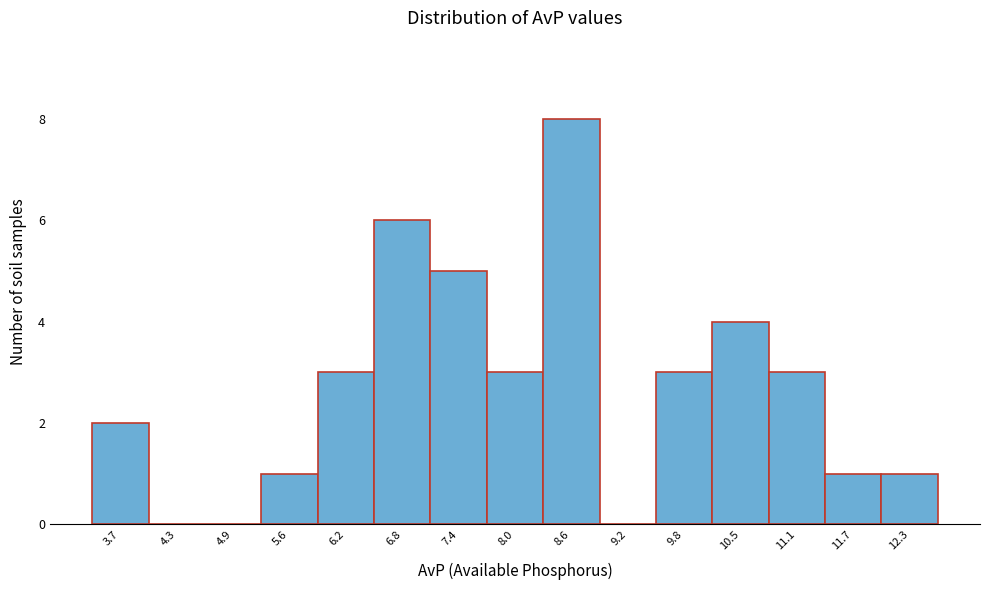

Reading right to left, list all the values displayed in this chart.

12.3=1	11.7=1	11.1=3	10.5=4	9.8=3	9.2=0	8.6=8	8.0=3	7.4=5	6.8=6	6.2=3	5.6=1	4.9=0	4.3=0	3.7=2